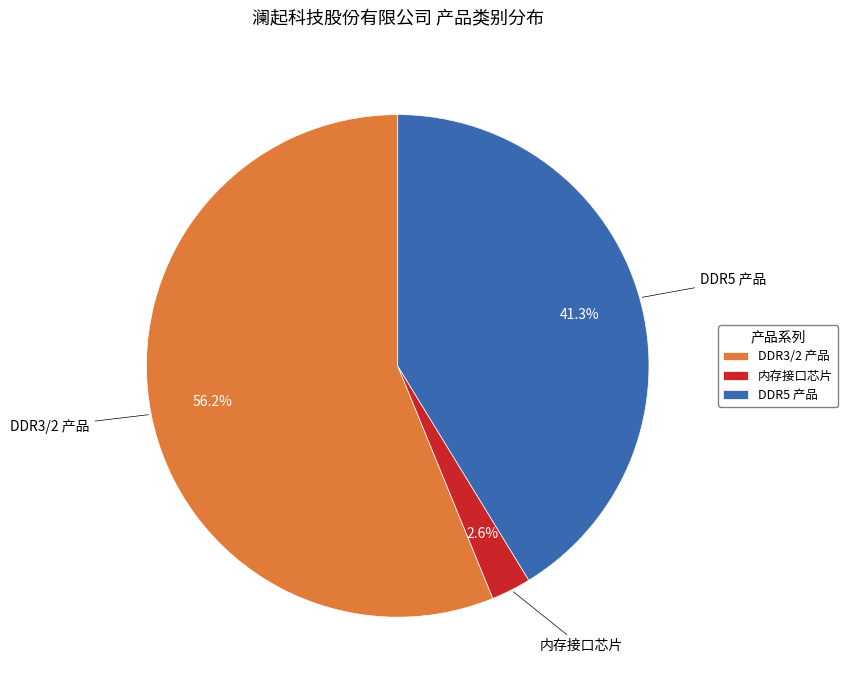

What portion of the pie excludes DDR5 产品?

58.7%